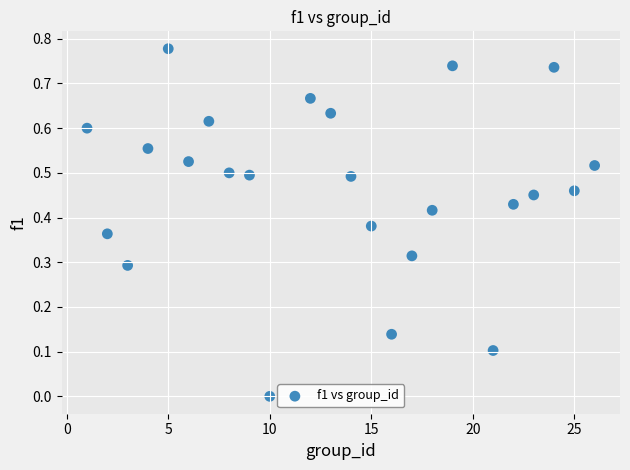

What is the range of X values (max minus min)?

25.0